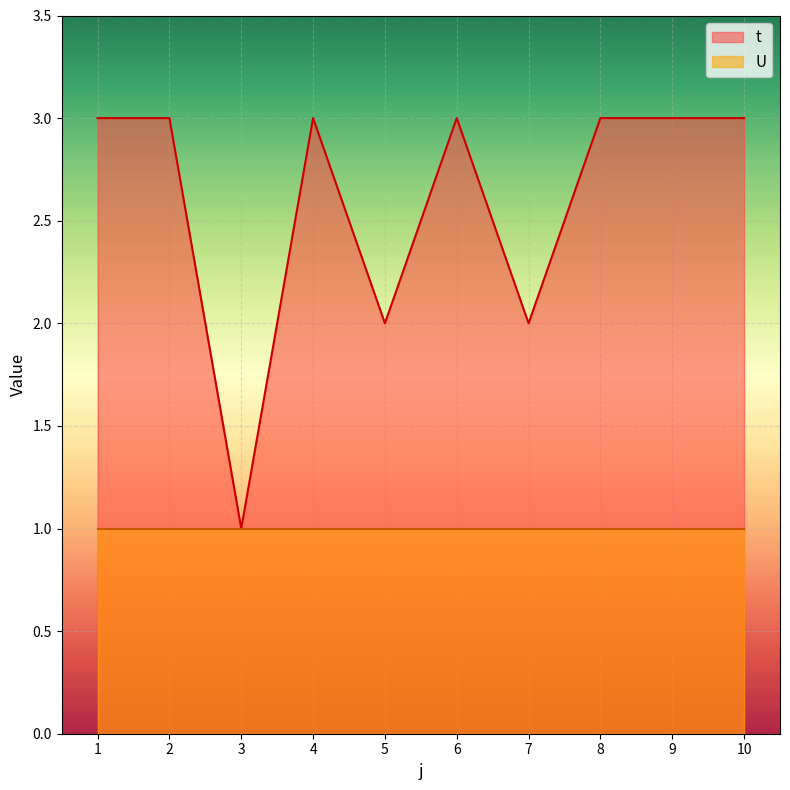

How many lines are shown in the chart?

2